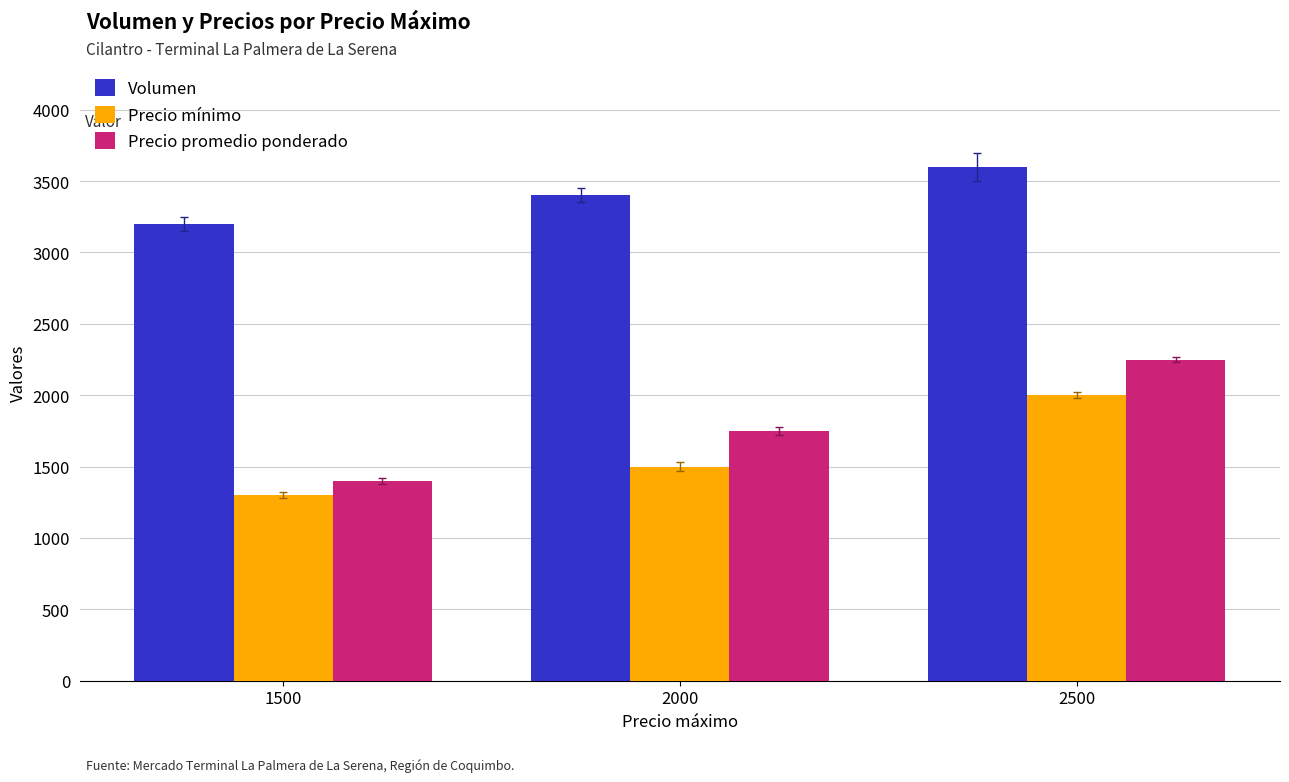

How many bars are there in each group?

3